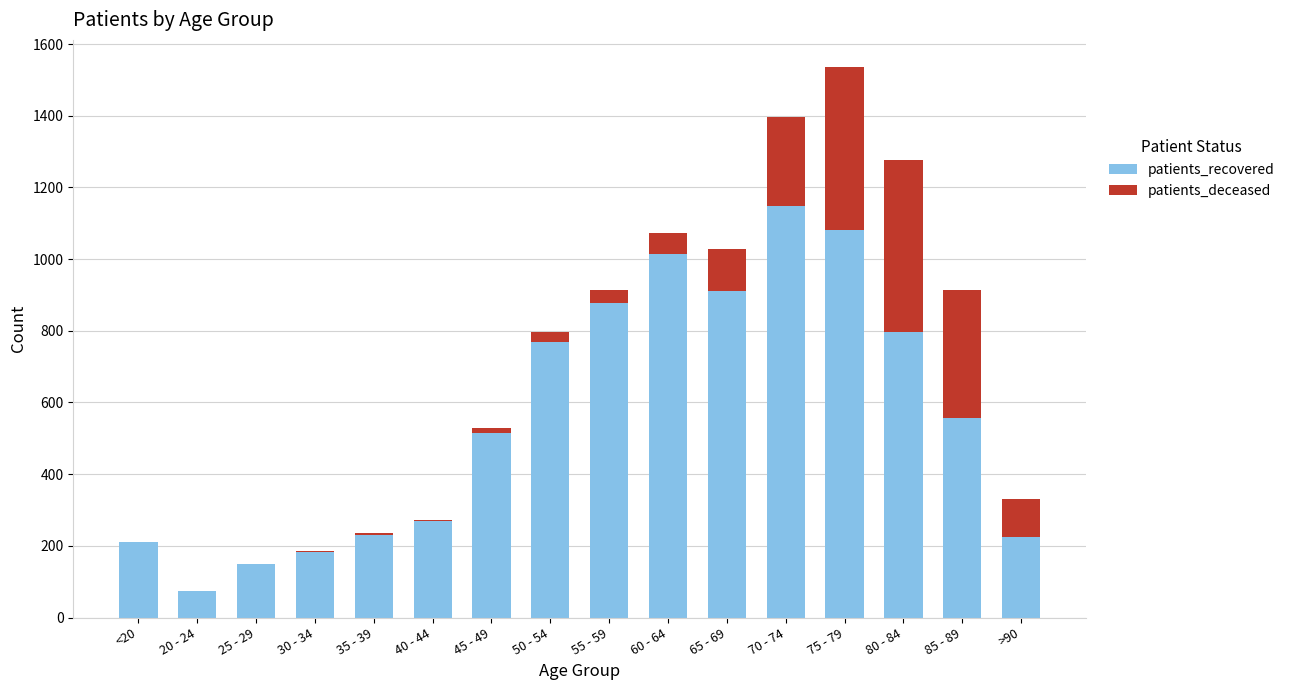

Where is patients_recovered nearest to the value 611?

85 - 89